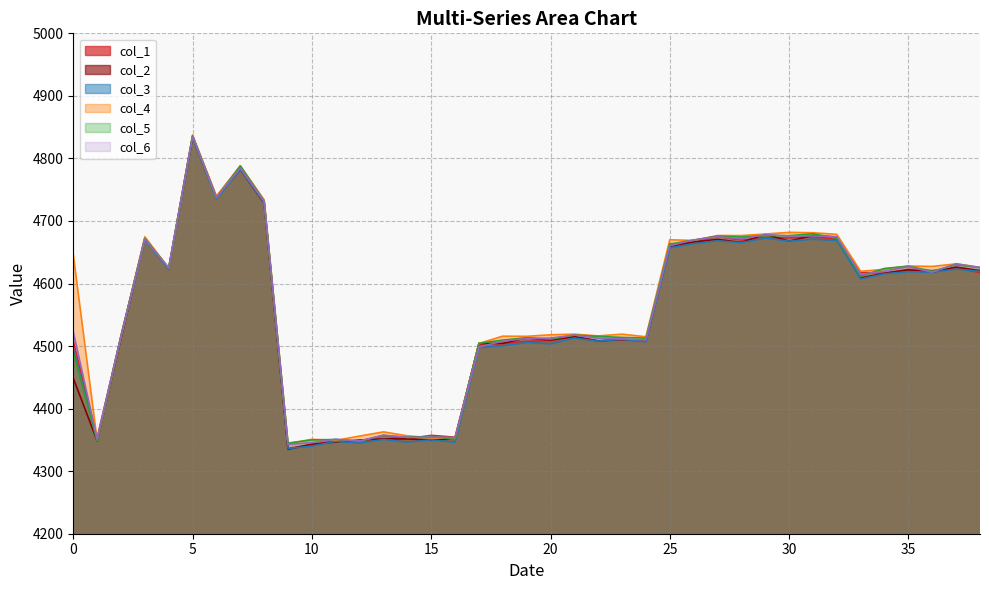

Between which two adjacent categories do col_4 and col_1 first intersect?

0 and 1